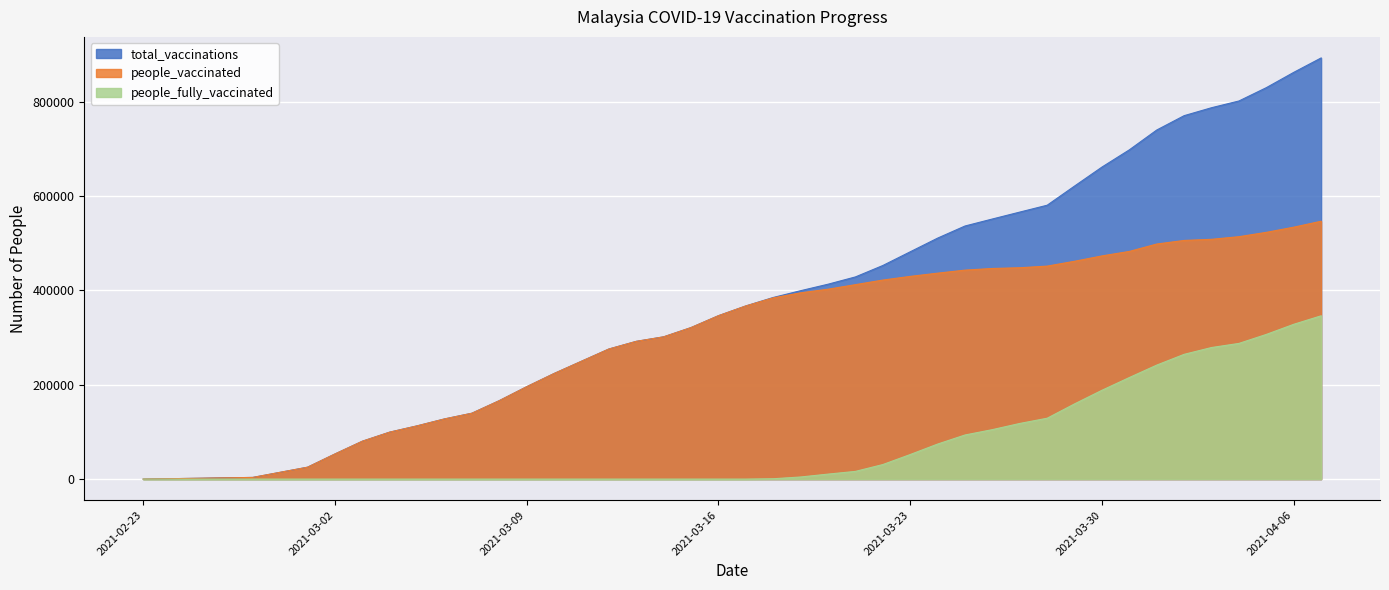

Between 2021-03-12 and 2021-03-15, which is larger?

2021-03-15